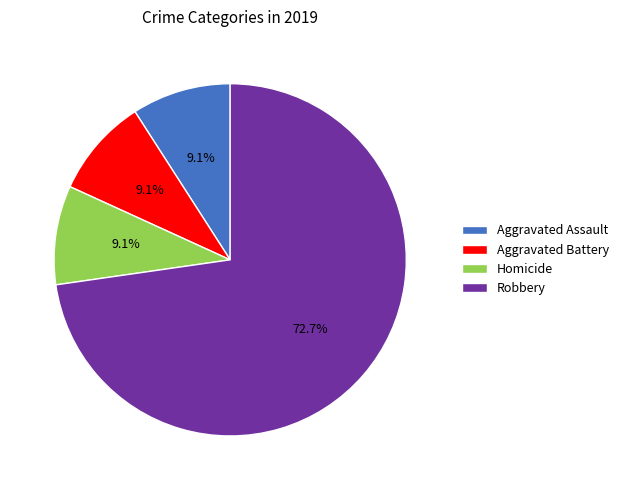

True or false: Aggravated Battery accounts for 1% of the total.

False